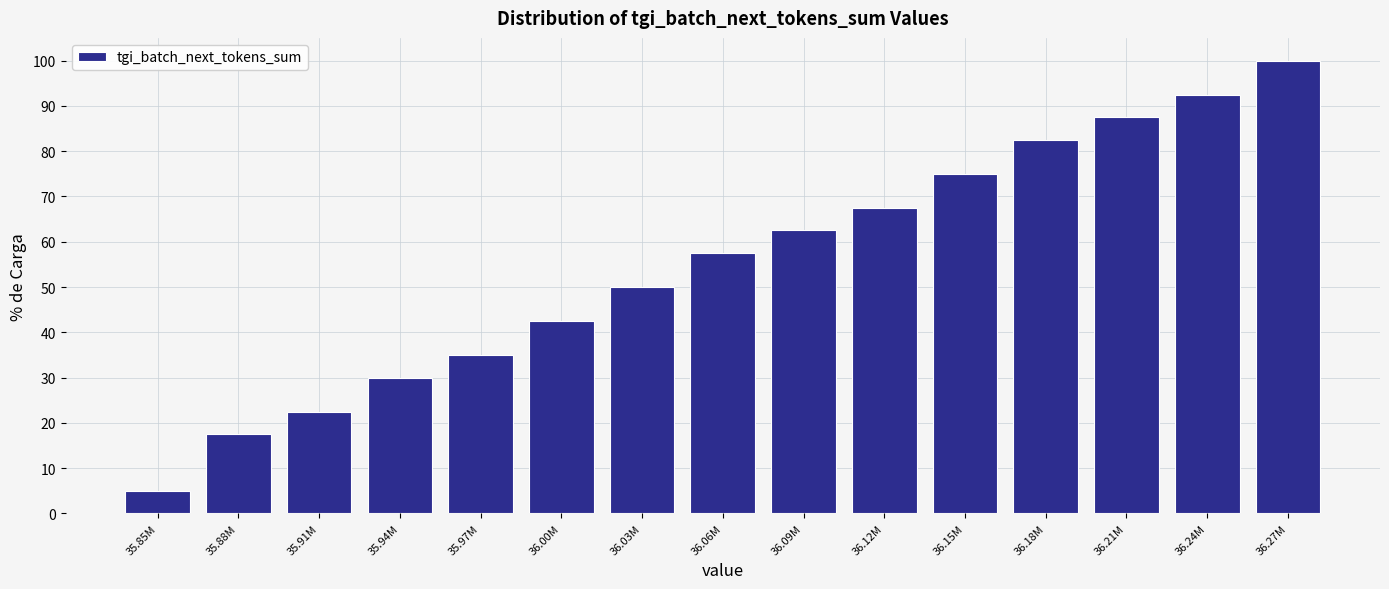

Reading right to left, what are all the values shown in this chart?

36.27M=100.0	36.24M=92.5	36.21M=87.5	36.18M=82.5	36.15M=75.0	36.12M=67.5	36.09M=62.5	36.06M=57.5	36.03M=50.0	36.00M=42.5	35.97M=35.0	35.94M=30.0	35.91M=22.5	35.88M=17.5	35.85M=5.0